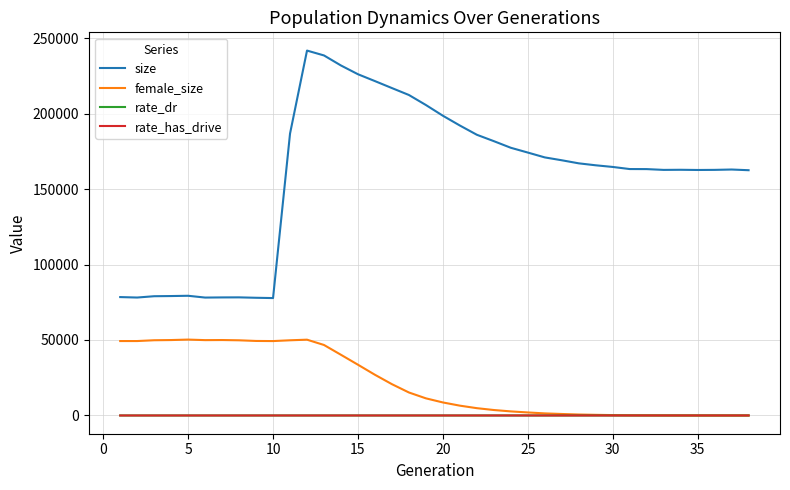

Which series has the largest range (max minus min)?

size